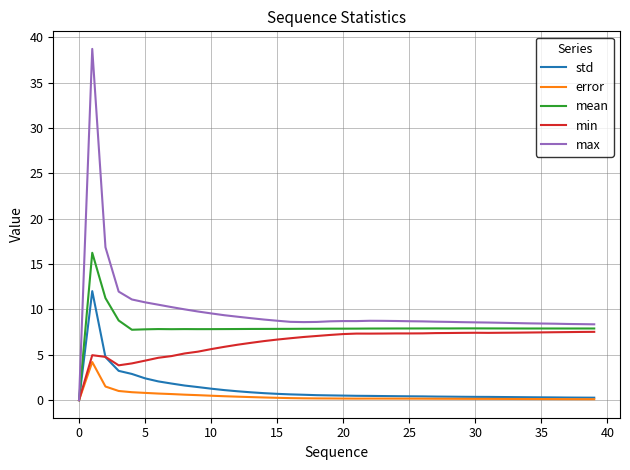

Rank the series by their maximum value, from lowest to highest.

error, min, std, mean, max